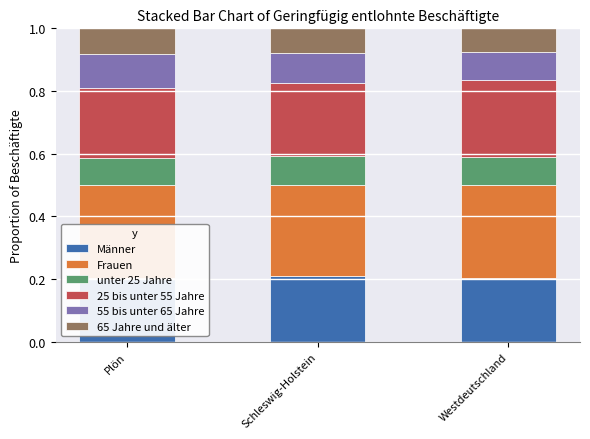

Which series has the largest total across all categories?

Frauen